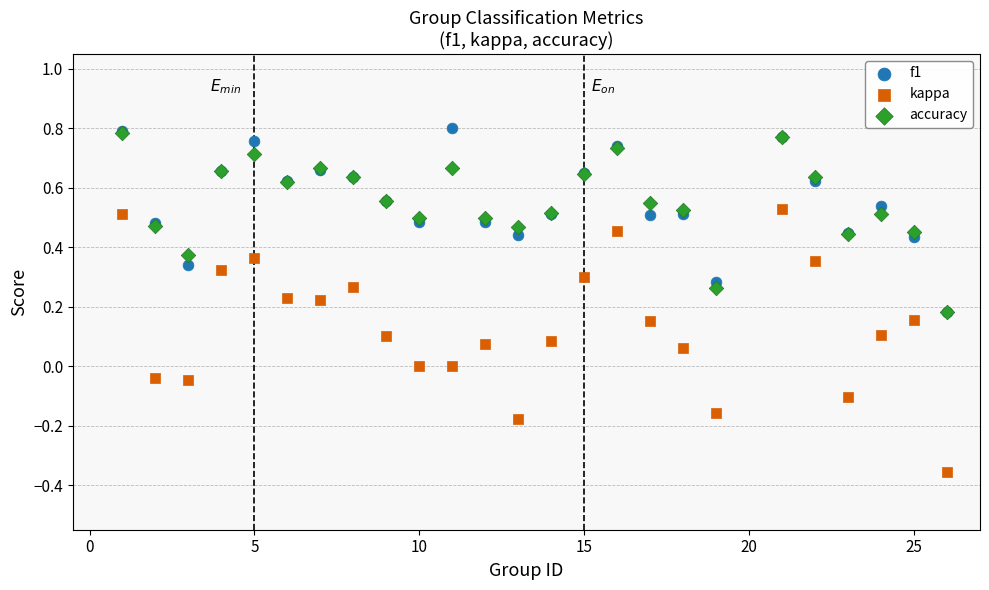

Which series has the largest Y range (max minus min)?

kappa